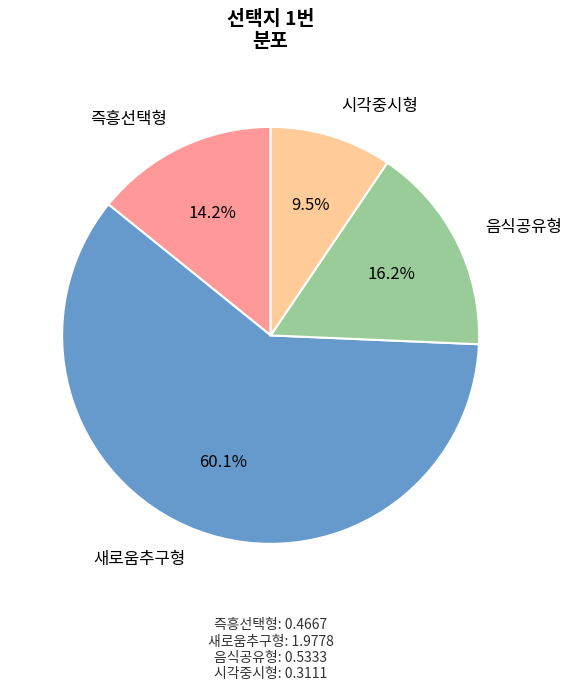

Is there any slice that represents more than half of the pie?

Yes